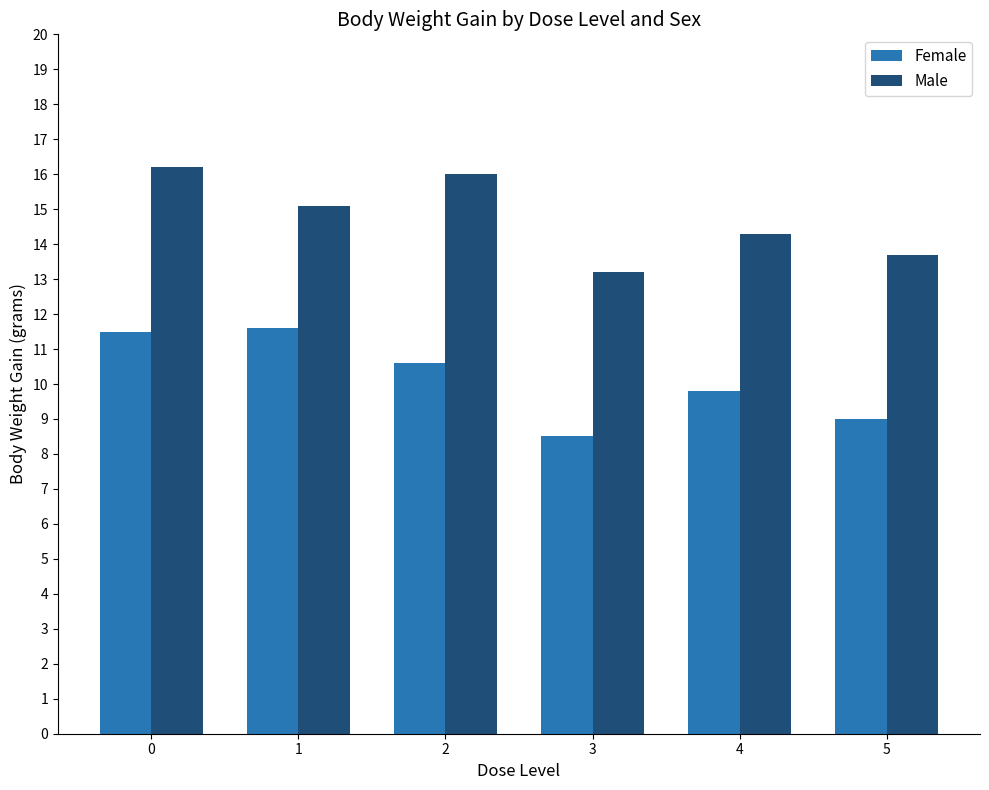

Reading right to left, what are all the values shown in this chart?

Female: 5=9.0	4=9.8	3=8.5	2=10.6	1=11.6	0=11.5
Male: 5=13.7	4=14.3	3=13.2	2=16.0	1=15.1	0=16.2